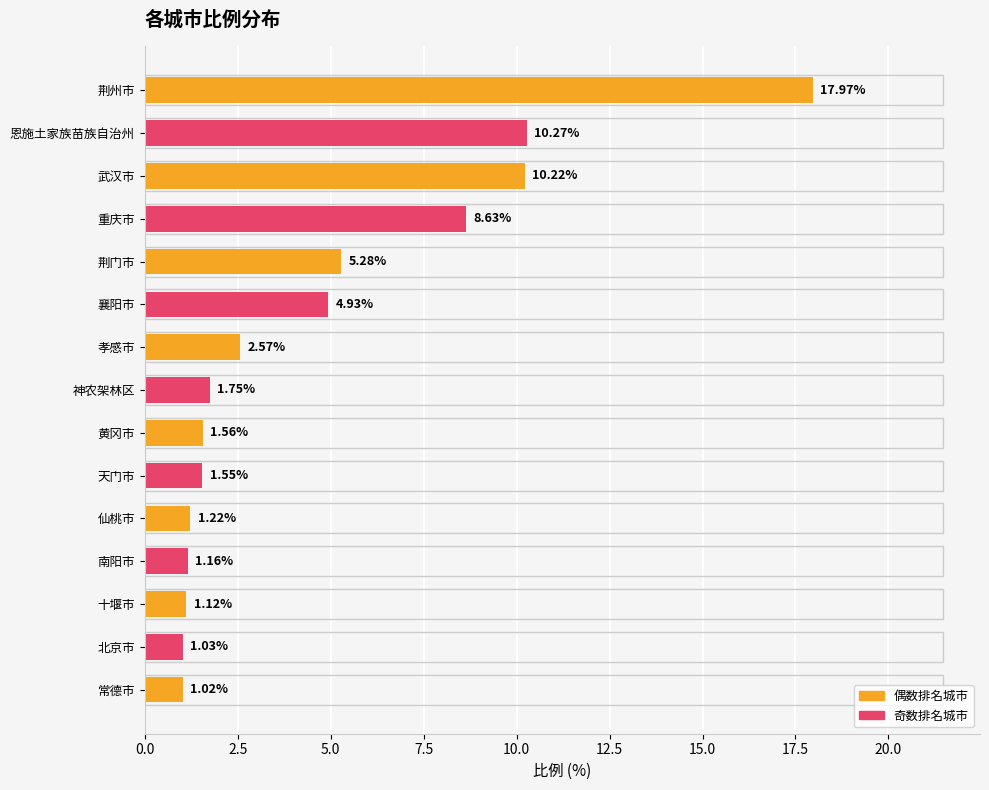

List the labels in order of value, smallest first.

常德市, 北京市, 十堰市, 南阳市, 仙桃市, 天门市, 黄冈市, 神农架林区, 孝感市, 襄阳市, 荆门市, 重庆市, 武汉市, 恩施土家族苗族自治州, 荆州市